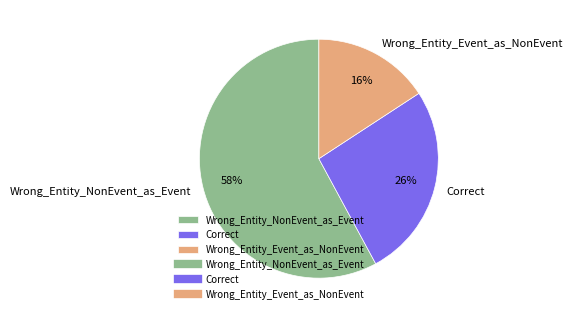

Is the sum of Wrong_Entity_NonEvent_as_Event and Wrong_Entity_Event_as_NonEvent greater than half?

Yes